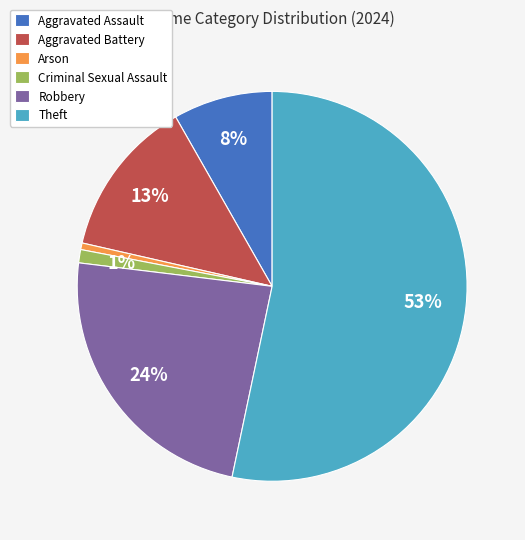

Combined, do Theft and Arson account for over 50%?

Yes